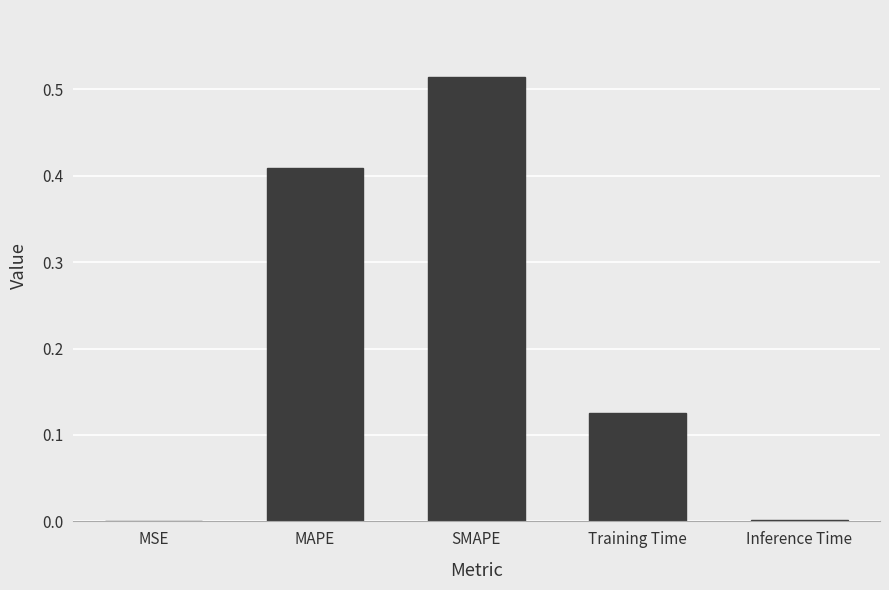

What is the sum of the values at SMAPE and Training Time?

0.6